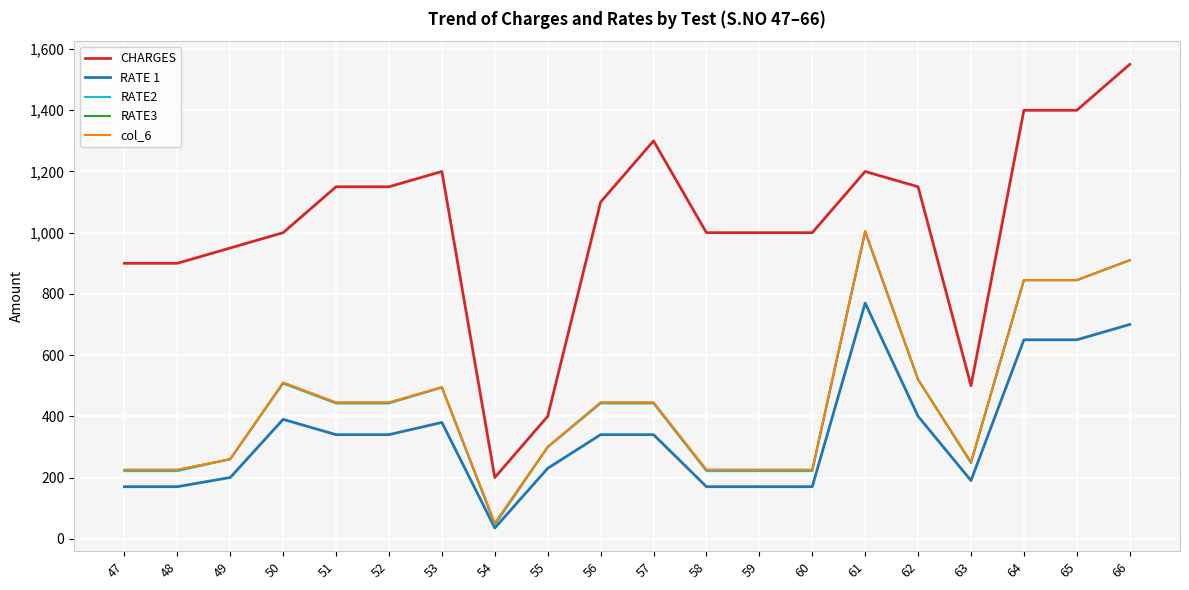

Is this an area chart (filled region under the line)?

No